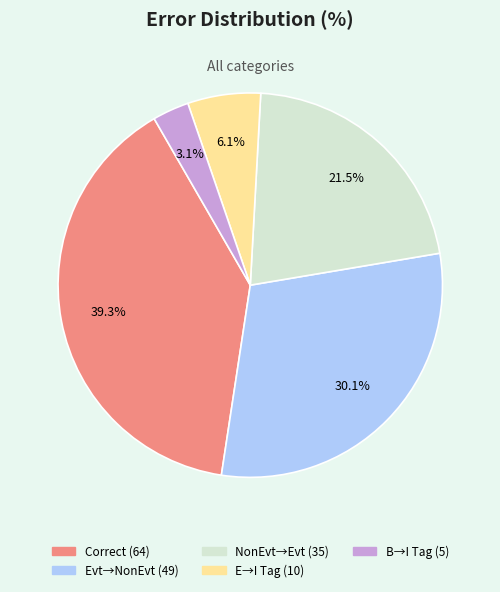

Is there a majority slice in this chart?

No